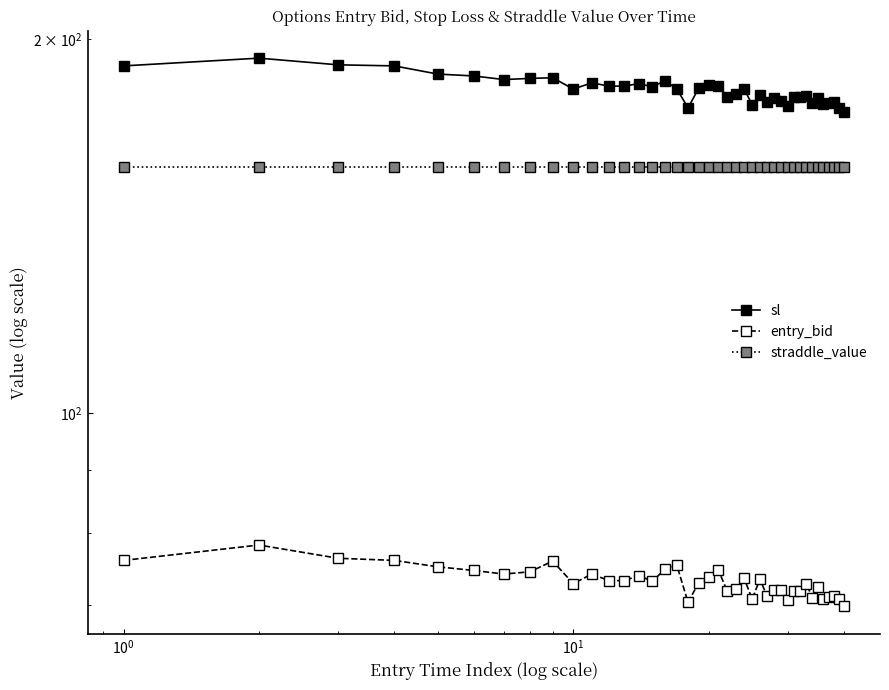

True or false: entry_bid and straddle_value cross at least once.

False